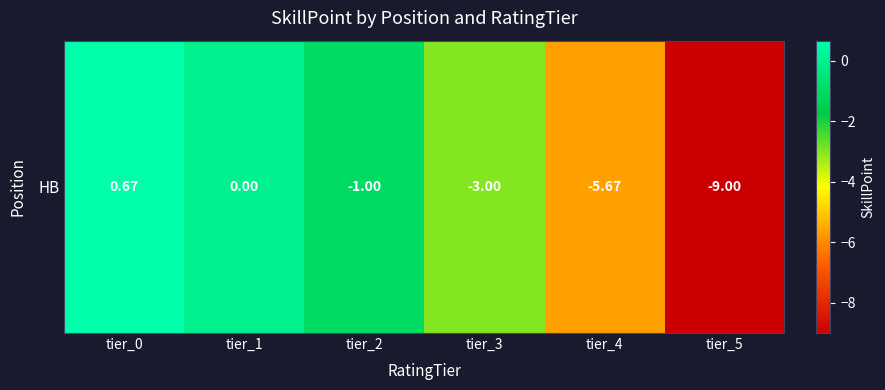

Where is the data nearest to the value -4?

tier_3